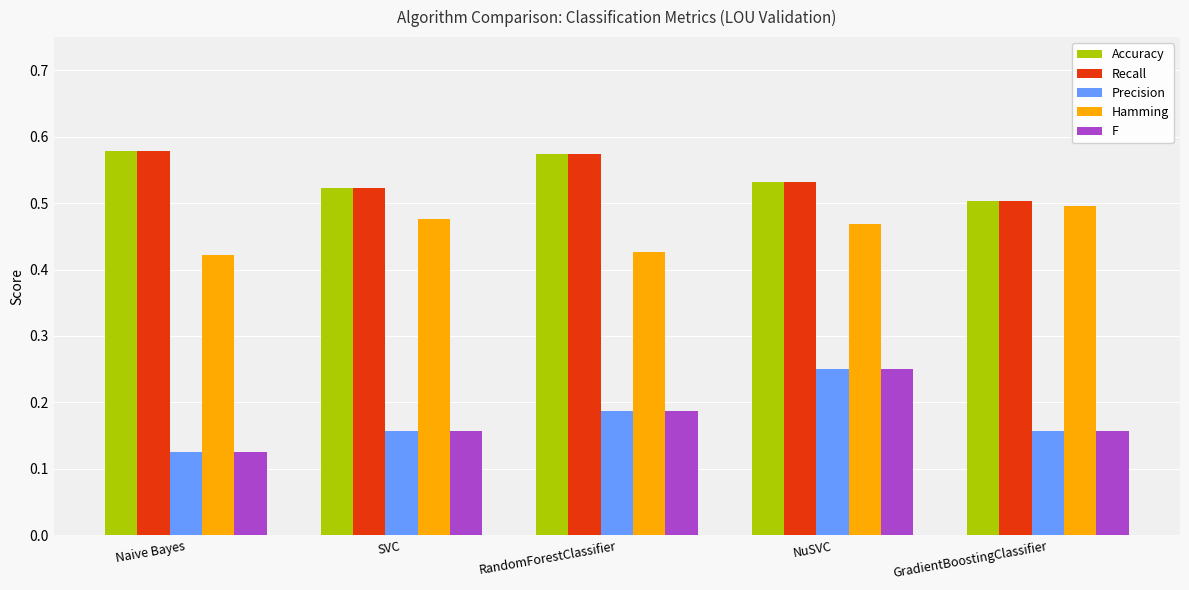

How many bars are there in total?

25